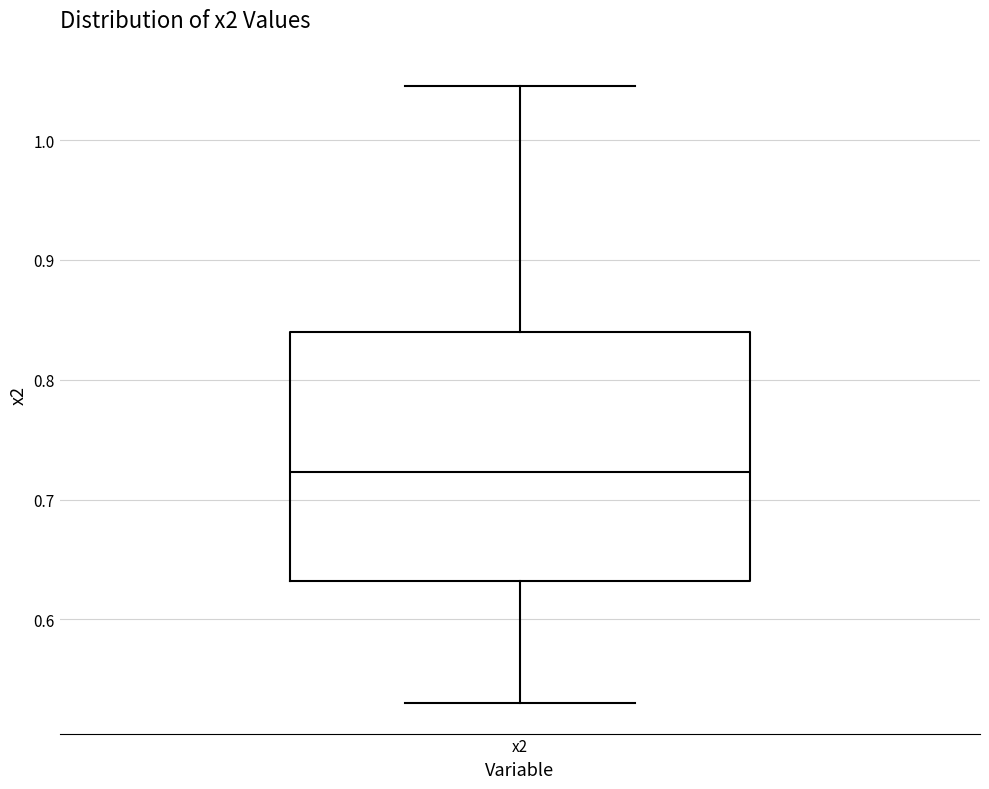

Transcribe this box plot: give where the median line is, the range the box spans, and where the two whiskers end, as read against the y-axis. The values are not printed on the chart, so give them approximately, as read against the axis.

median 0.72, box 0.63 to 0.84, whiskers 0.53 to 1.05